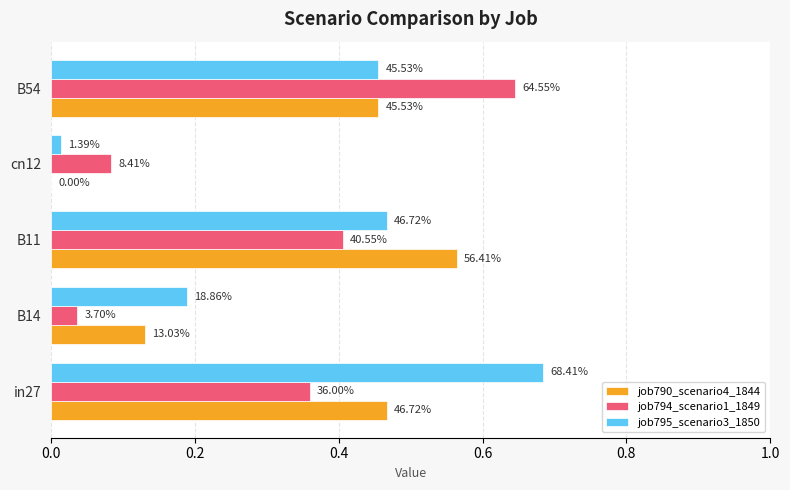

At how many categories does at least one series exceed 0?

5